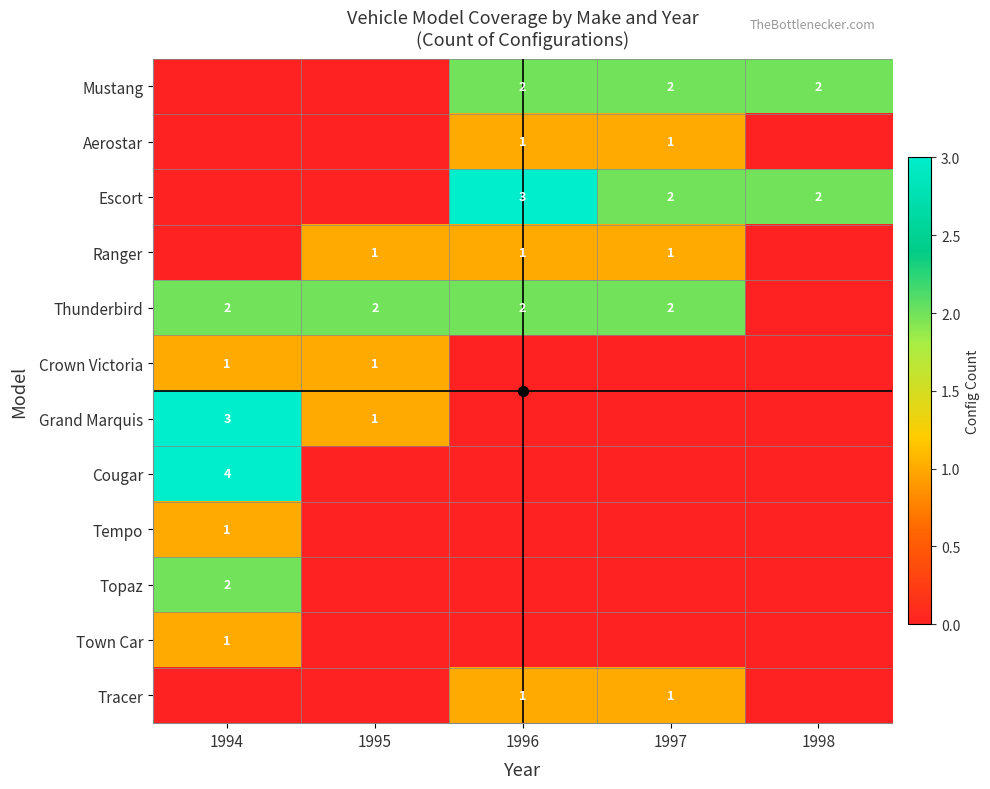

How many values in Thunderbird are above zero?

4